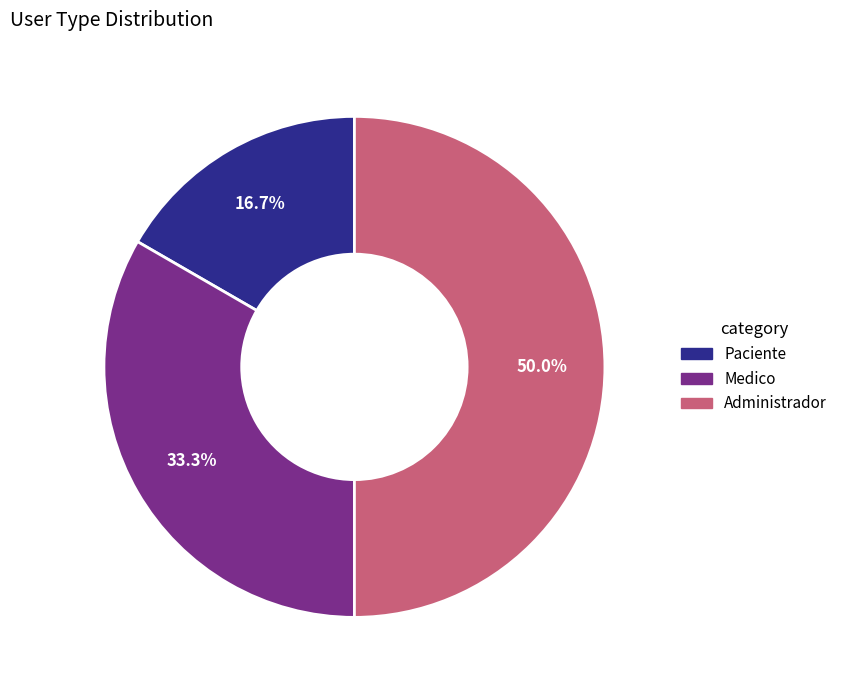

To the nearest percent, what is the difference between the Paciente and Medico slice percentages?

17%